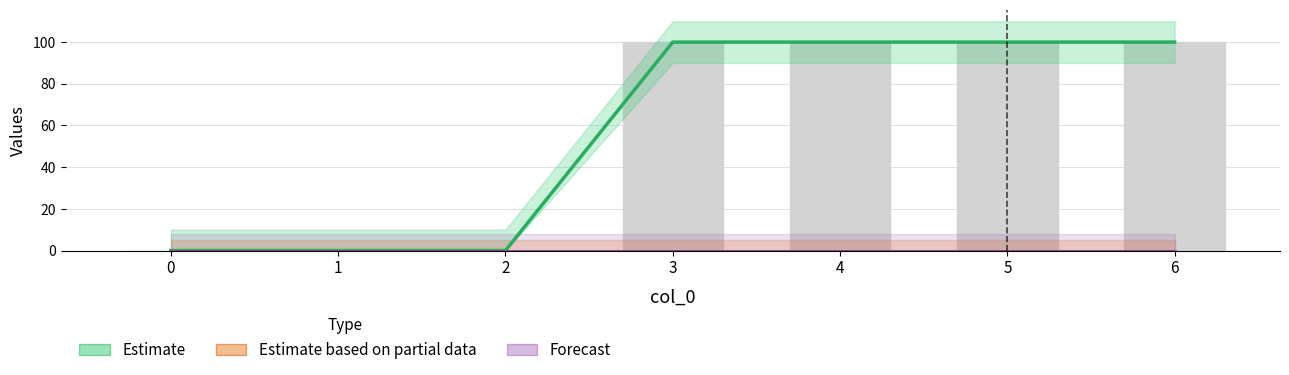

Are the bars horizontal?

No